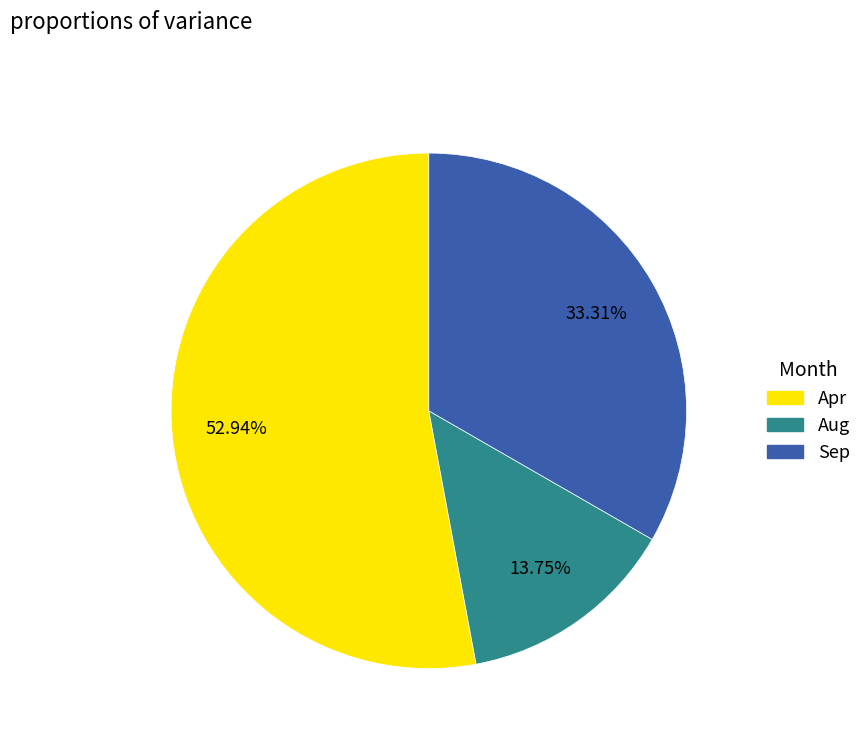

Is it true that Aug is 14% of the pie?

True